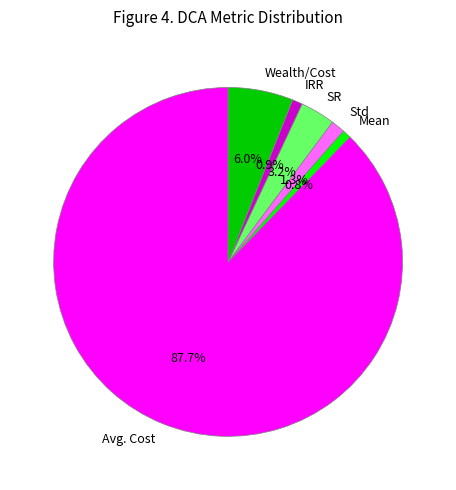

Which slice is the largest?

Avg. Cost